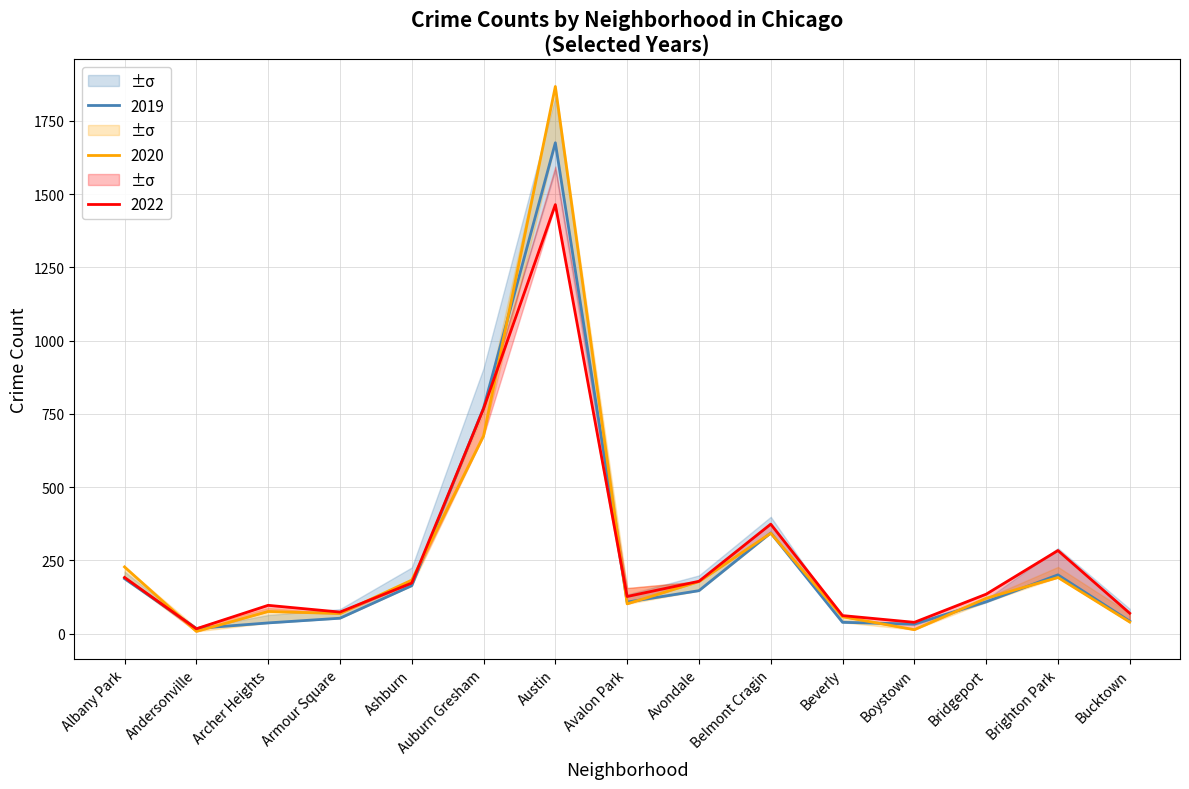

The 2017 series shows 350 at Brighton Park. True or false?

False